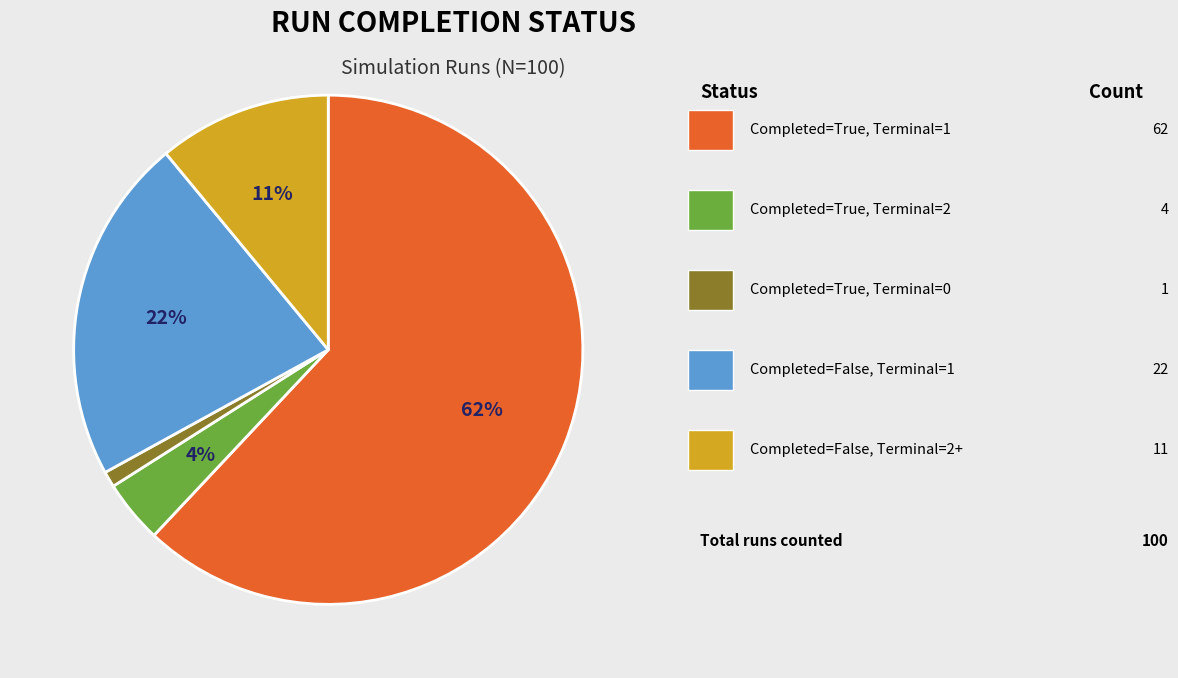

Count the number of slices in the pie.

5